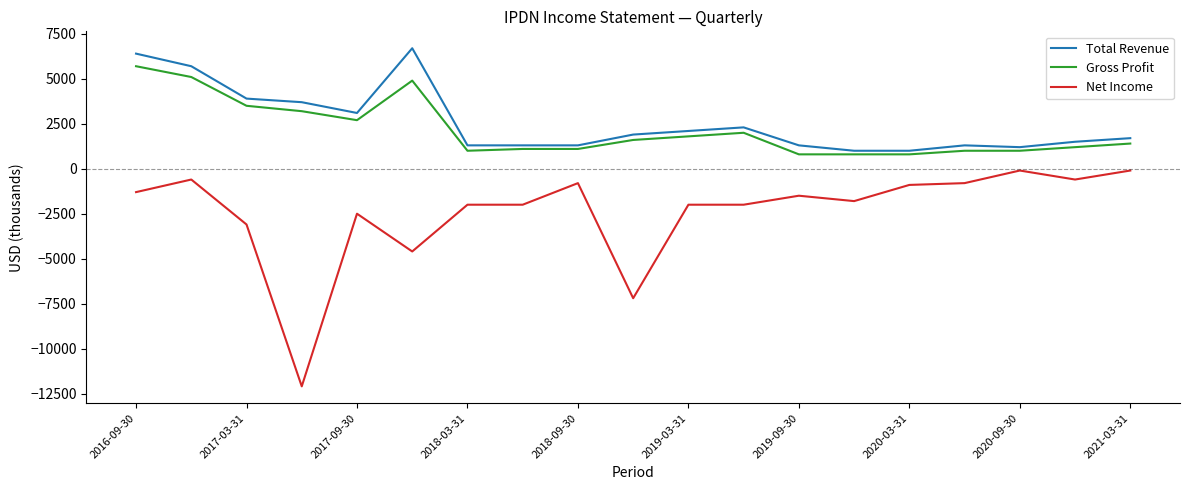

True or false: Total Revenue and Net Income cross at least once.

False